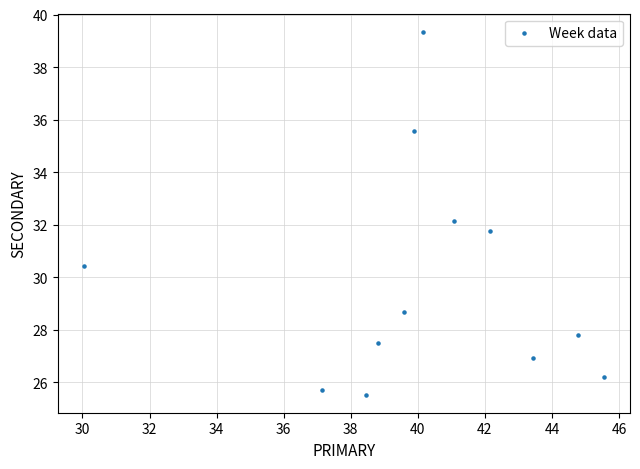

What is the average Y value?

29.8